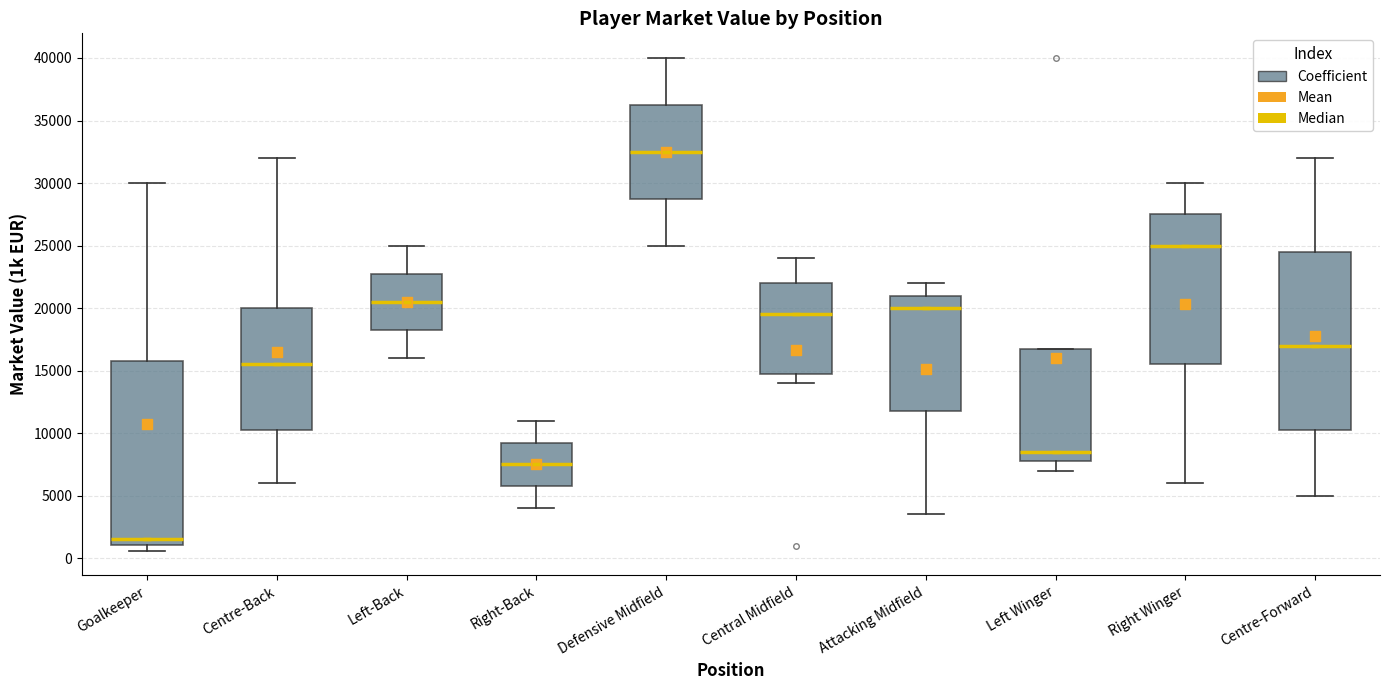

Reading left to right, transcribe this box plot: for each box, give where its median line is, the range the box spans, and where its two whiskers end, as read against the y-axis. The values are not printed on the chart, so give them approximately, as read against the axis.

Goalkeeper: median 1500, box 1000 to 16000, whiskers 500 to 30000
Centre-Back: median 15500, box 10500 to 20000, whiskers 6000 to 32000
Left-Back: median 20500, box 18500 to 23000, whiskers 16000 to 25000
Right-Back: median 7500, box 6000 to 9500, whiskers 4000 to 11000
Defensive Midfield: median 32500, box 29000 to 36500, whiskers 25000 to 40000
Central Midfield: median 19500, box 15000 to 22000, whiskers 14000 to 24000
Attacking Midfield: median 20000, box 12000 to 21000, whiskers 3500 to 22000
Left Winger: median 8500, box 8000 to 17000, whiskers 7000 to 17000
Right Winger: median 25000, box 15500 to 27500, whiskers 6000 to 30000
Centre-Forward: median 17000, box 10500 to 24500, whiskers 5000 to 32000